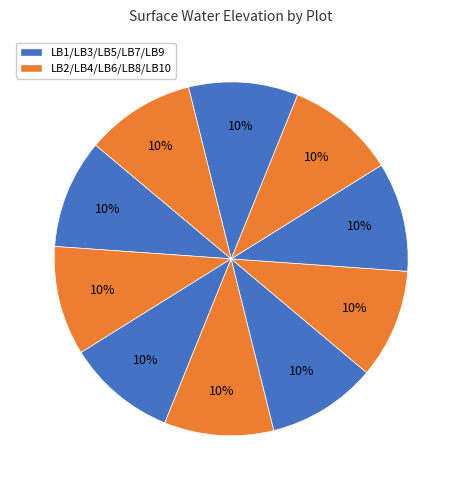

What is the largest slice in the pie chart?

LB10